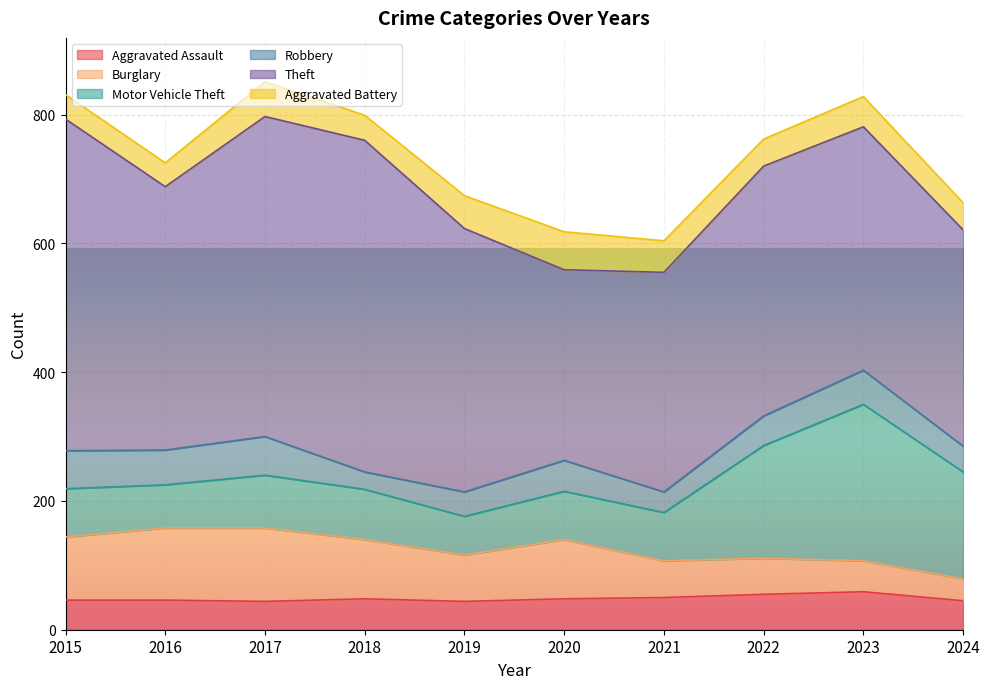

Which series has the largest total across all categories?

Theft